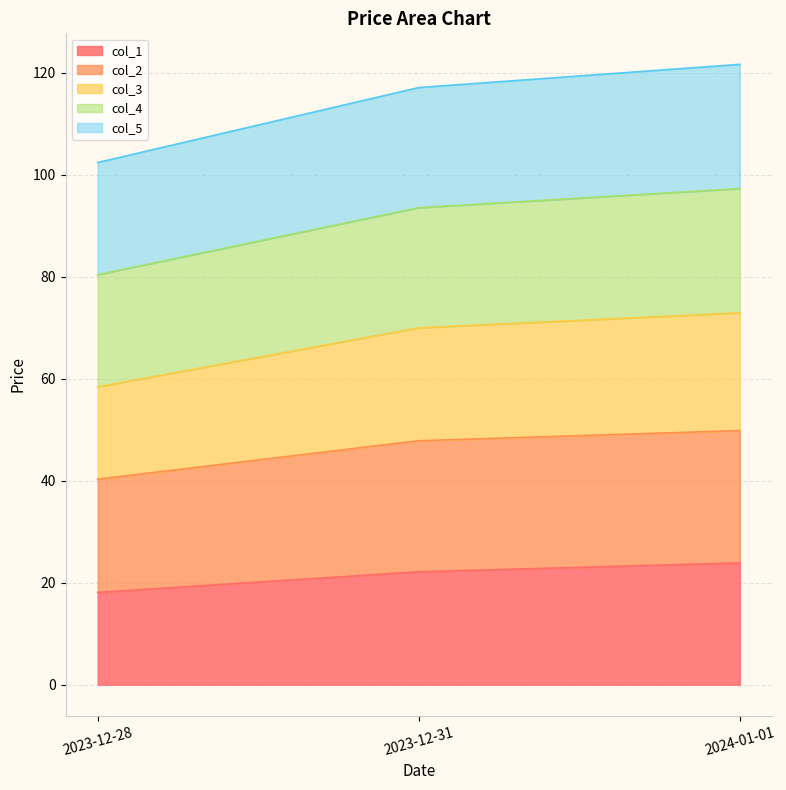

Does the chart display data point markers on the line(s)?

No